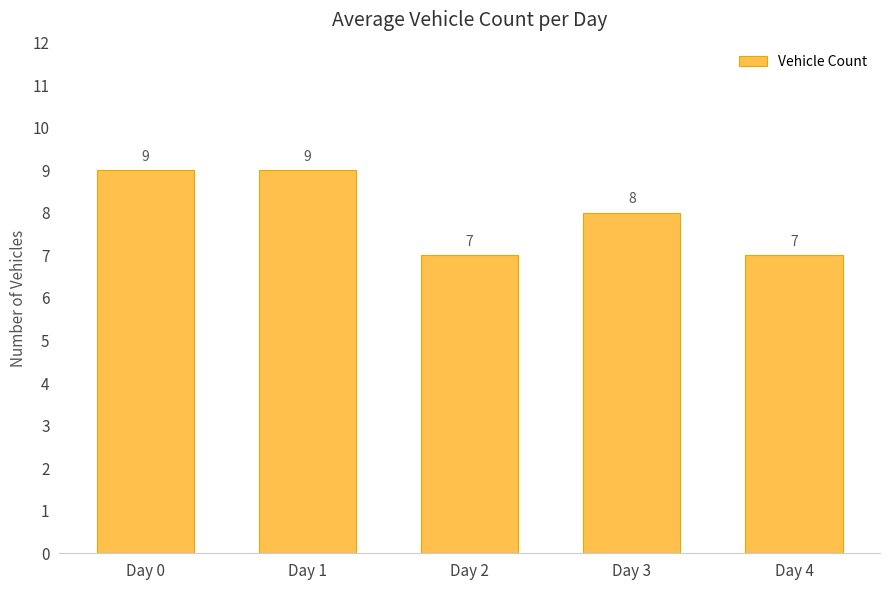

Where is the data nearest to the value 8?

Day 3